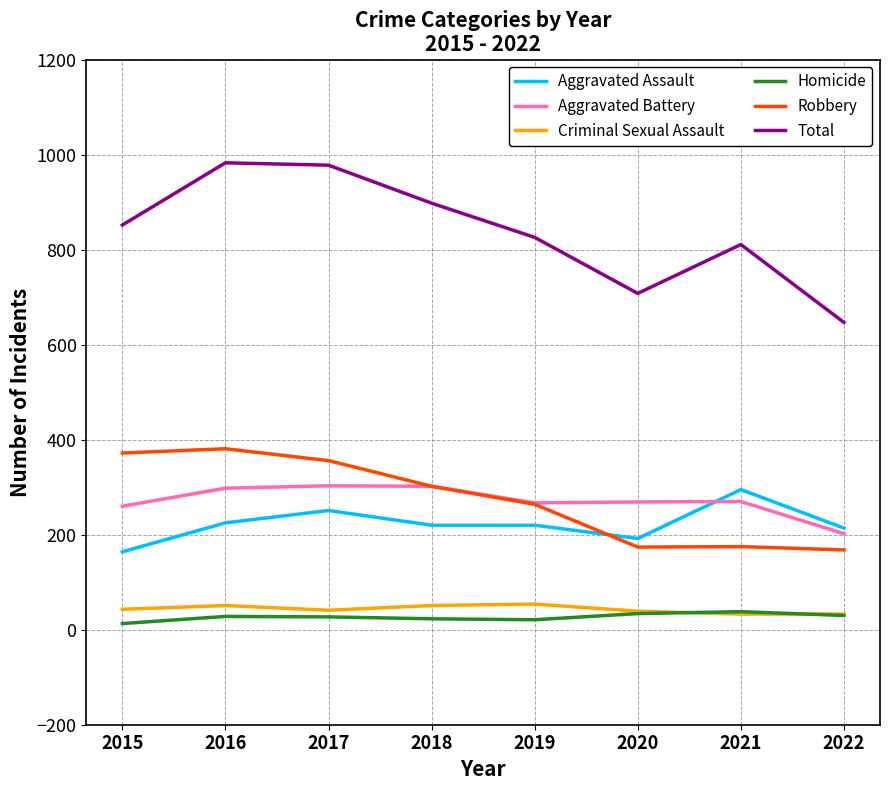

How many values in the Robbery series are below 302?

4